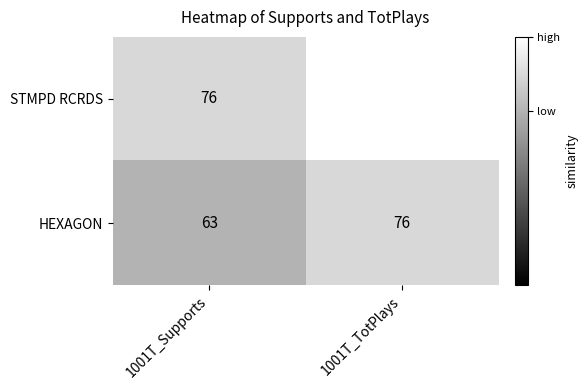

At which category does the chart reach its peak across all series?

1001T_TotPlays